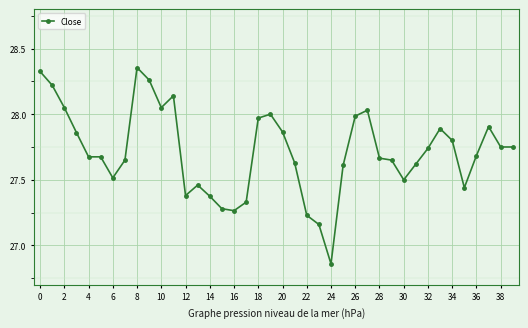

What is the sum of all values?

1108.6